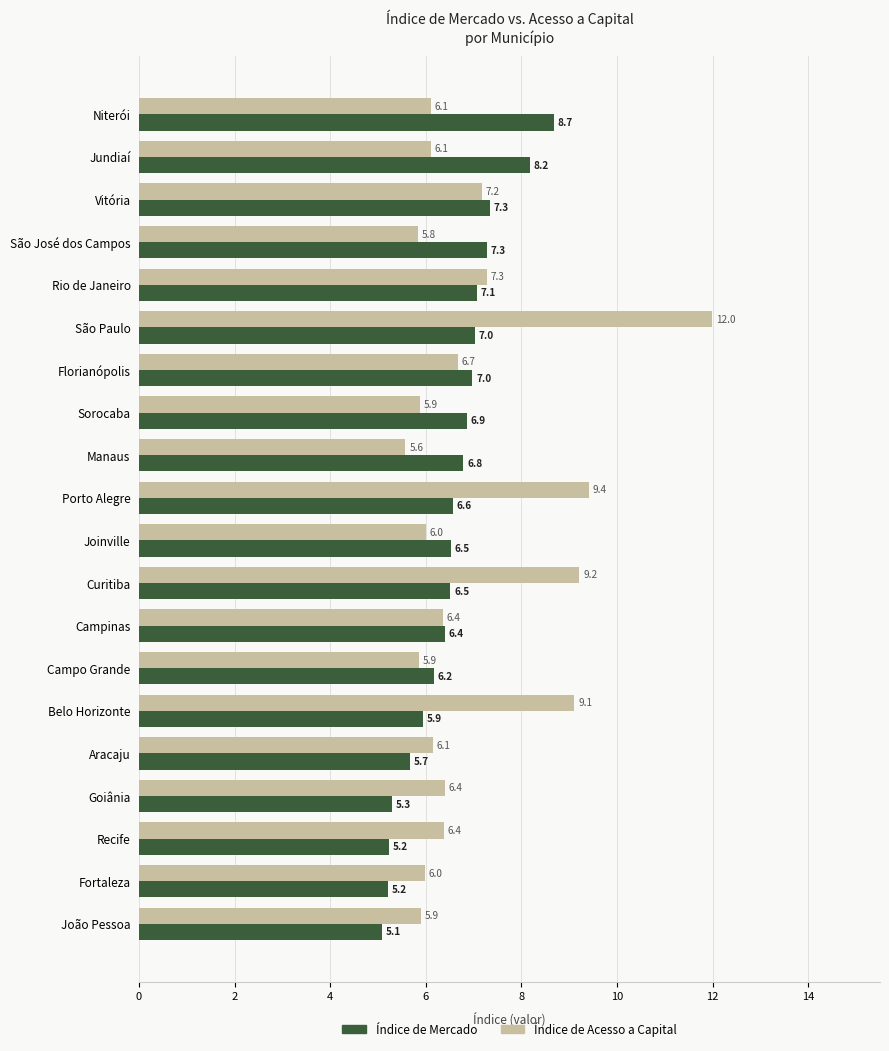

What is the approximate value of Índice de Mercado at Curitiba?

6.5